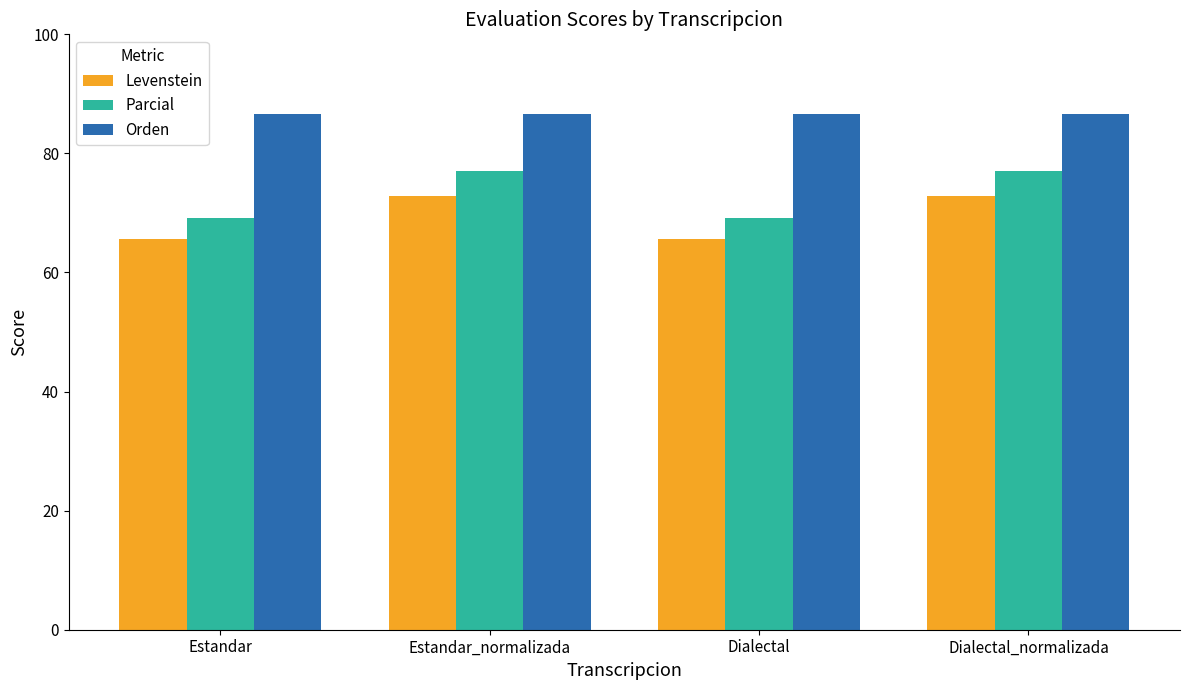

What is the highest value of the Levenstein series?

72.9